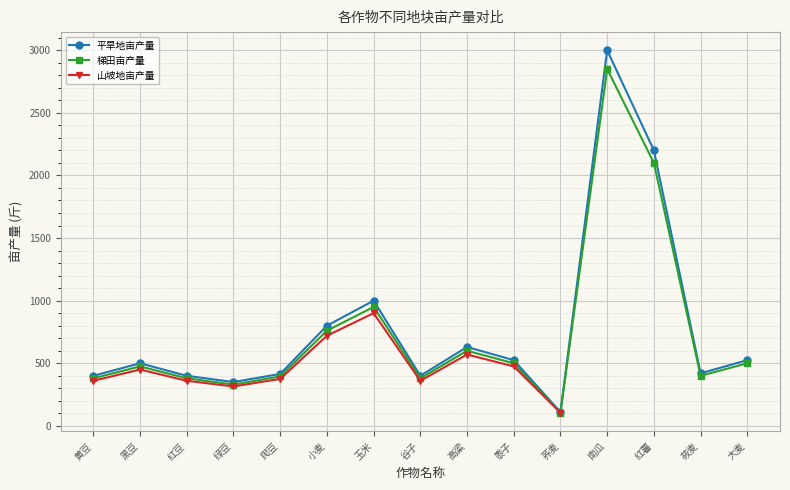

What position from the right is 绿豆?

12